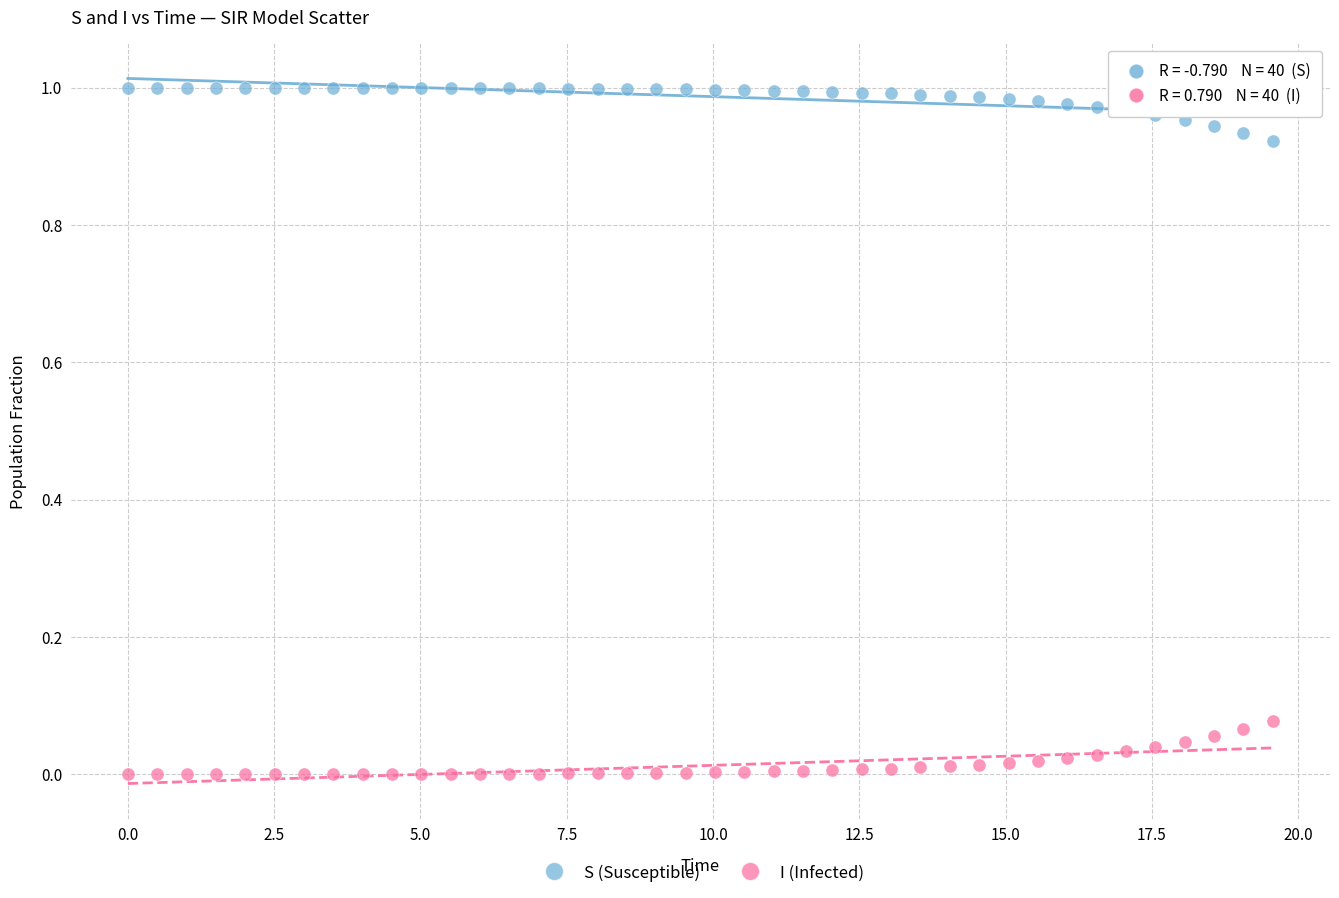

What is the X range (max minus min) for the scatter plot?

19.6